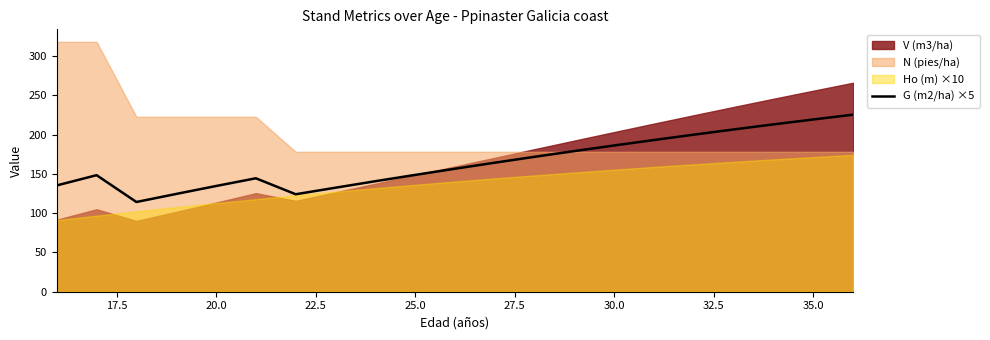

The value of G (m2/ha) ×5 at 35.0 is 320.4. True or false?

False